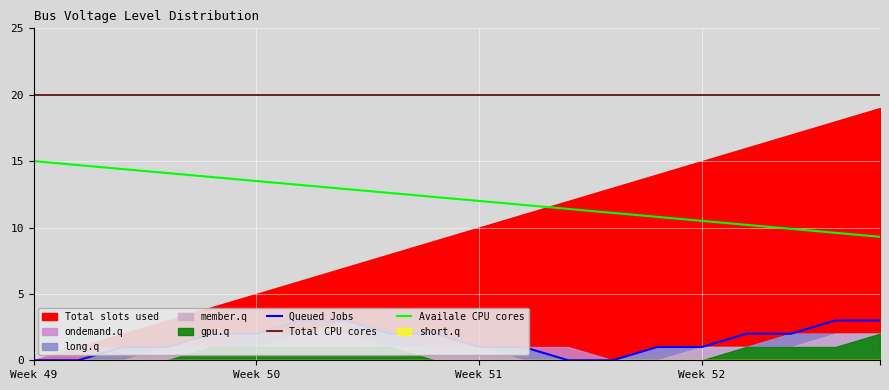

Rank the categories by Queued Jobs value from lowest to highest.

0, 1, 12, 13, 2, 3, 10, 11, 14, 15, 4, 5, 8, 9, 16, 17, 6, 7, 18, 19